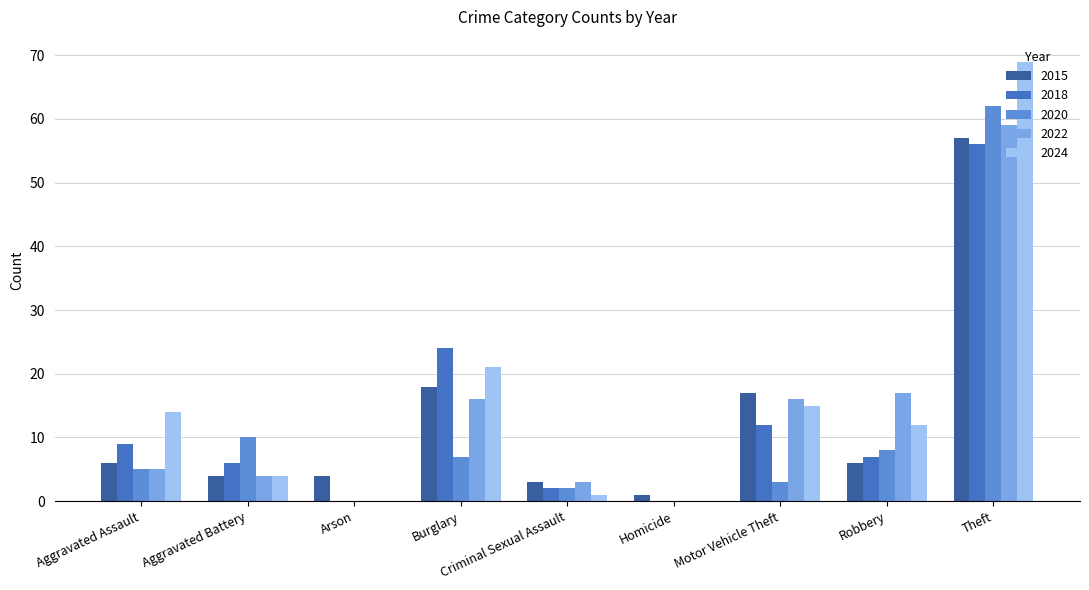

Is it true that 2018 equals 0 at Arson?

True